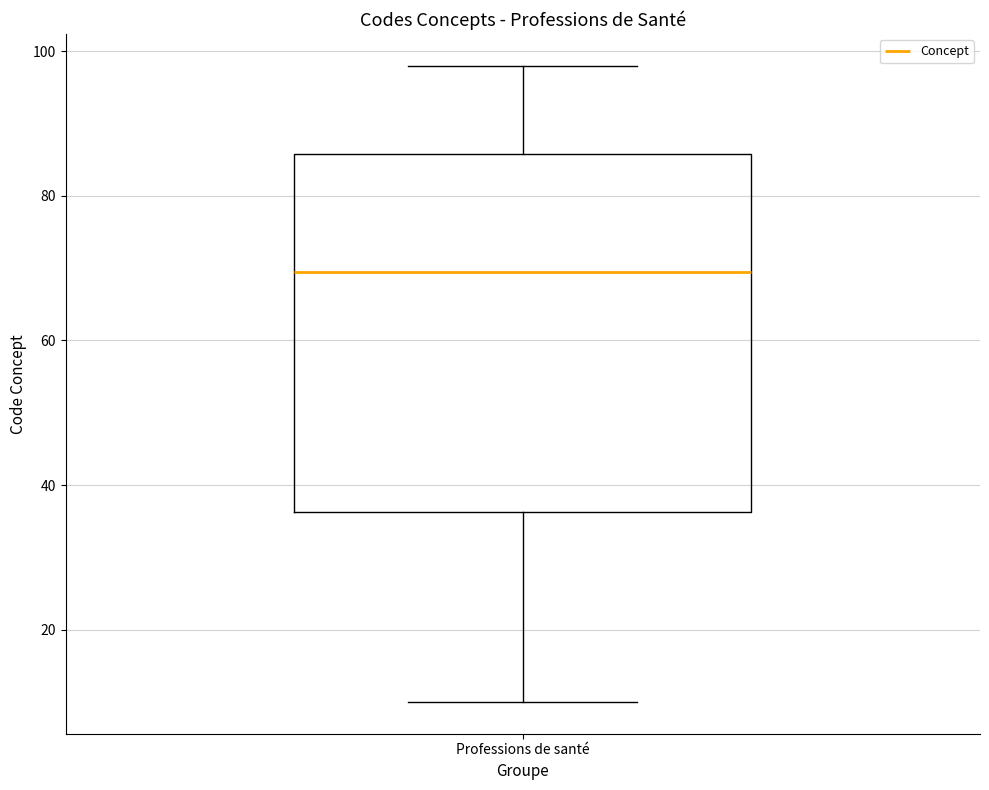

Where is the upper edge of the box for Professions de santé on the y-axis? The values are not printed on the chart, so give them approximately, as read against the axis.

86